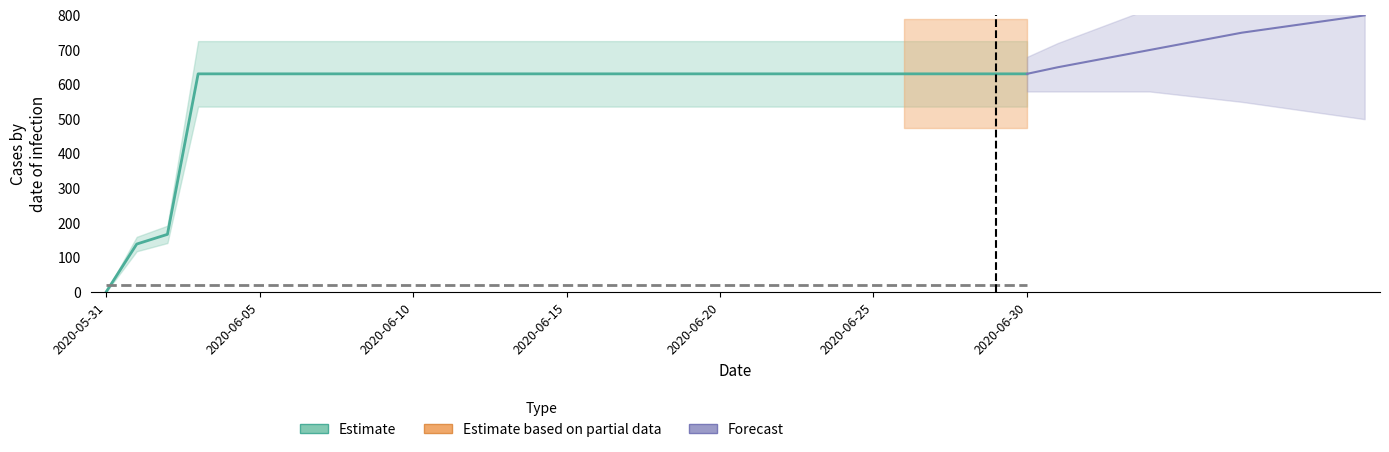

What is the sum of the values at 22 and 2020-06-05?

770